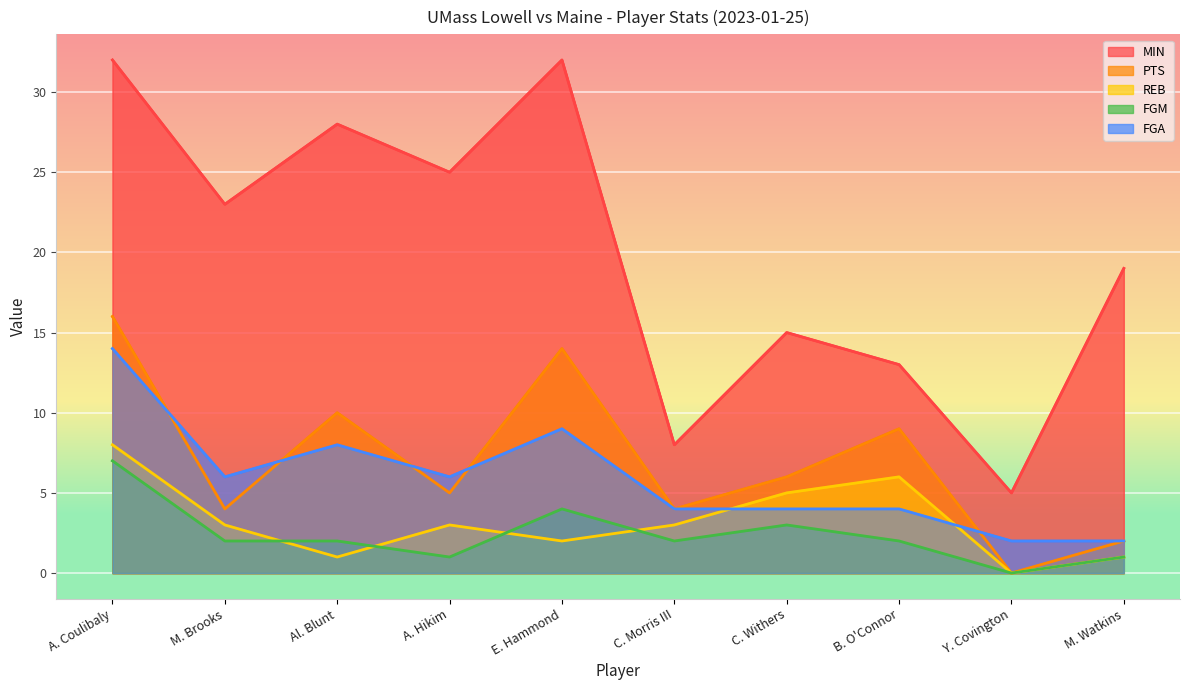

The MIN series shows 32 at E. Hammond. True or false?

True